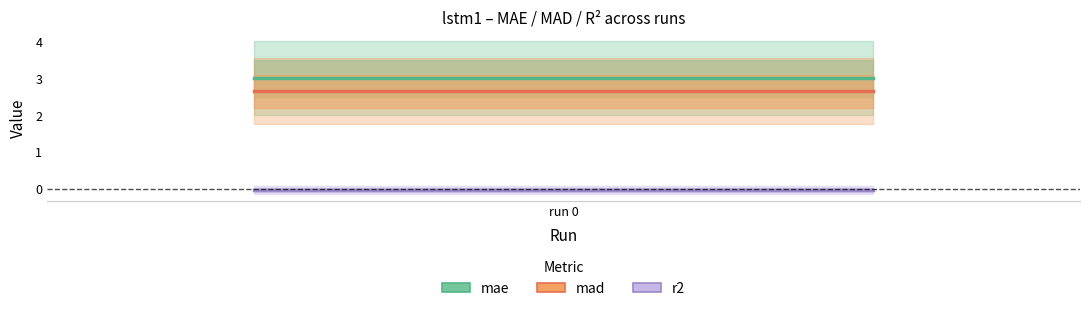

What is the sum of all mad values?

5.3